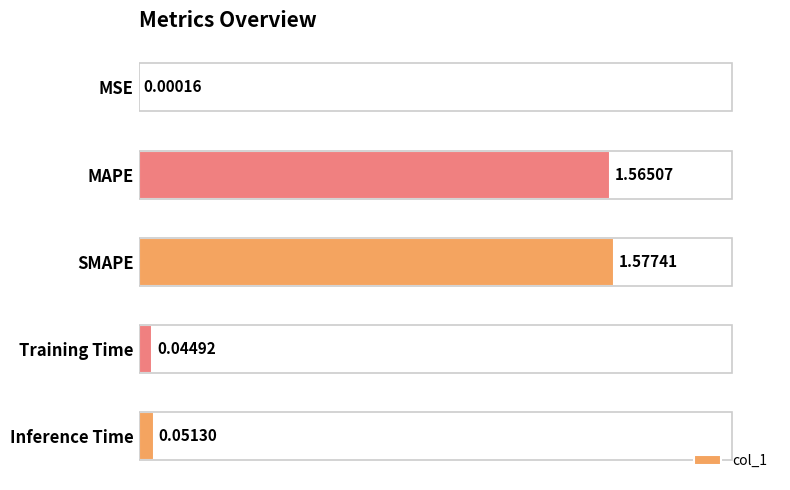

Are the bars grouped side by side (vs. stacked)?

No